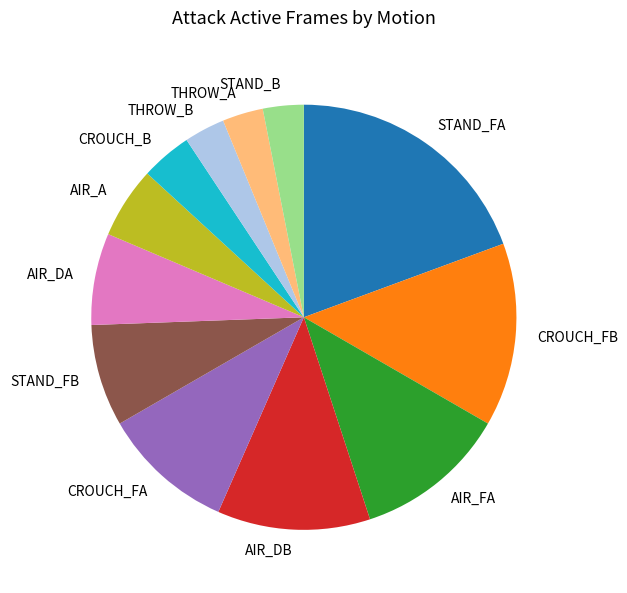

Does any single category account for the majority?

No